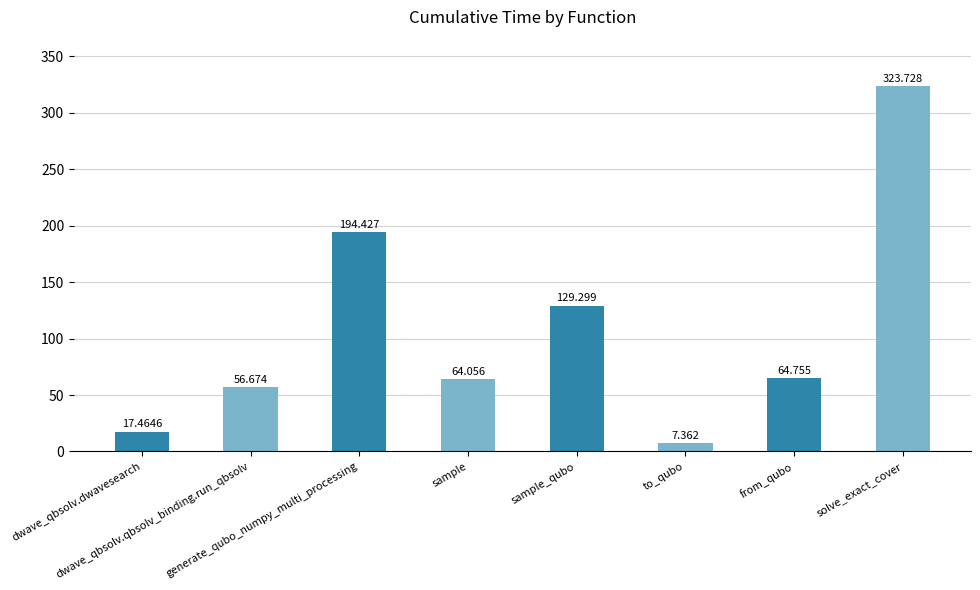

True or false: the data shows 111.2 at from_qubo.

False